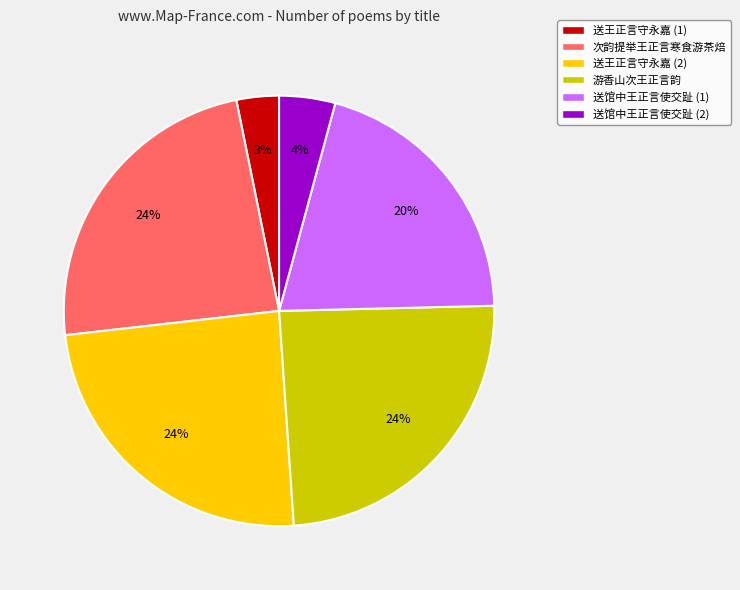

How many segments does this pie chart have?

6